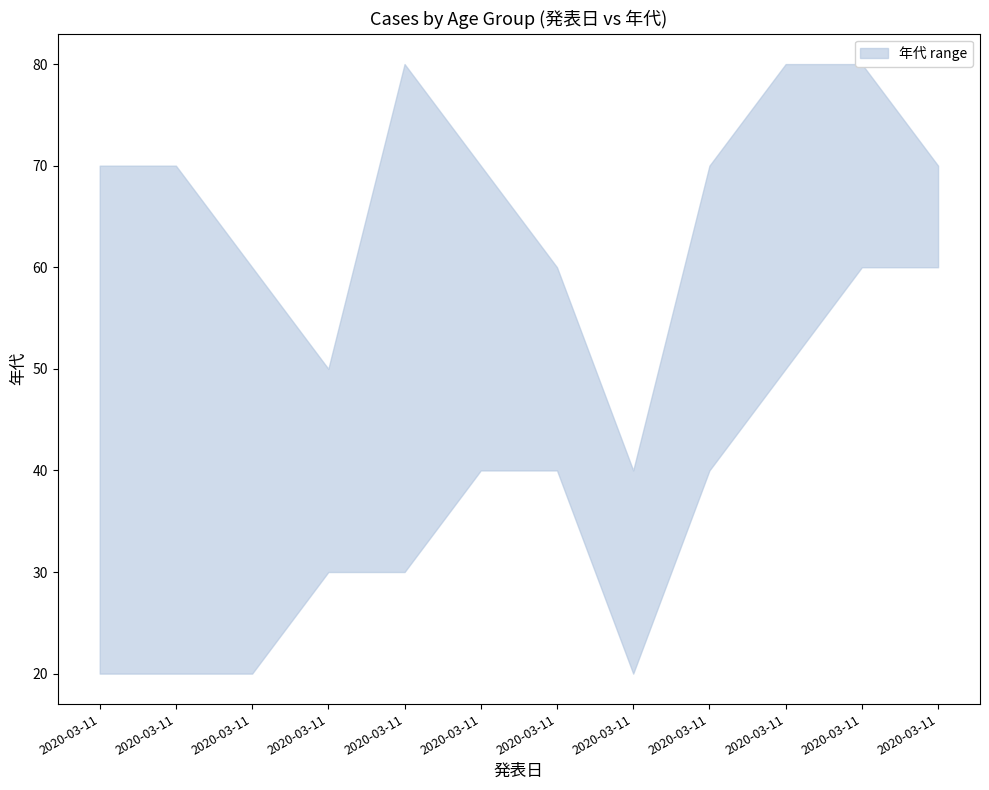

Which series has the widest spread of values?

upper